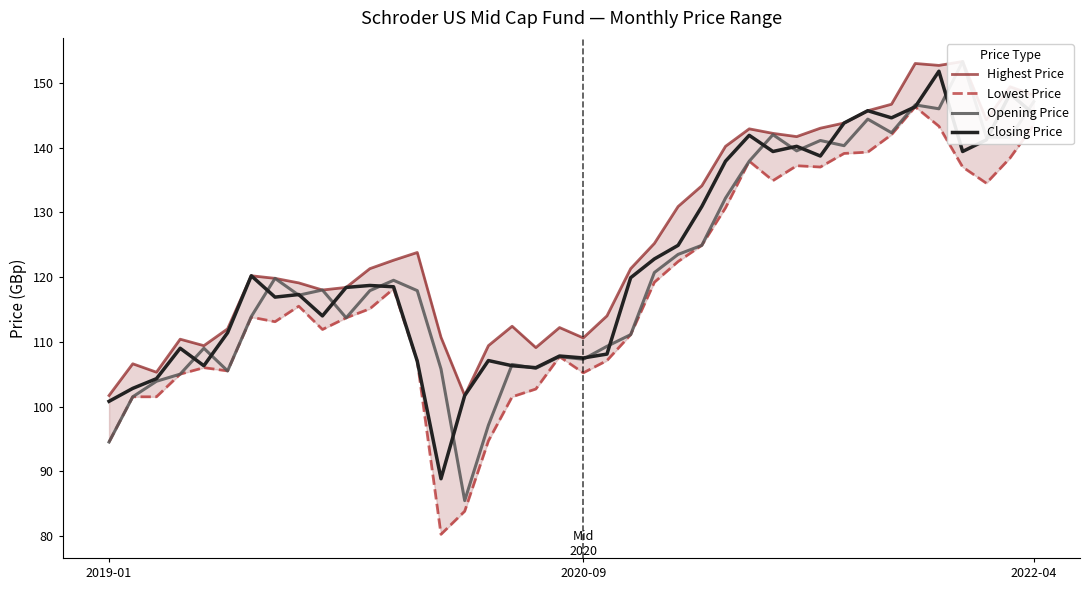

At which category is the sum across all series the highest?

35